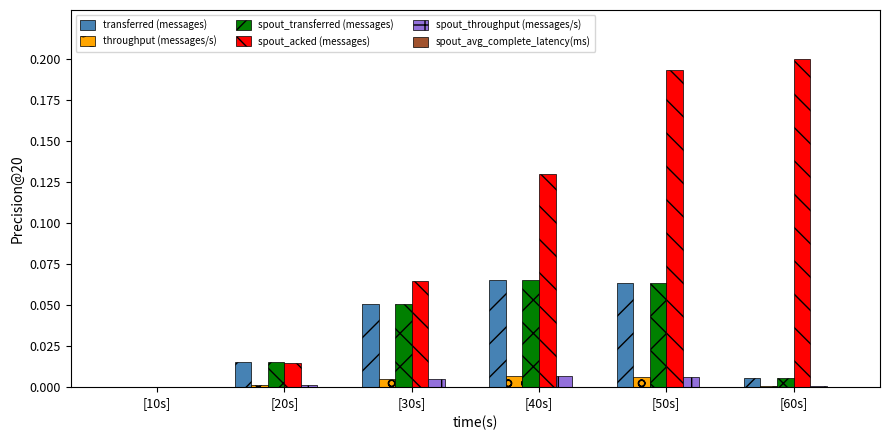

The value of spout_acked (messages) at [30s] is 0.0. True or false?

False